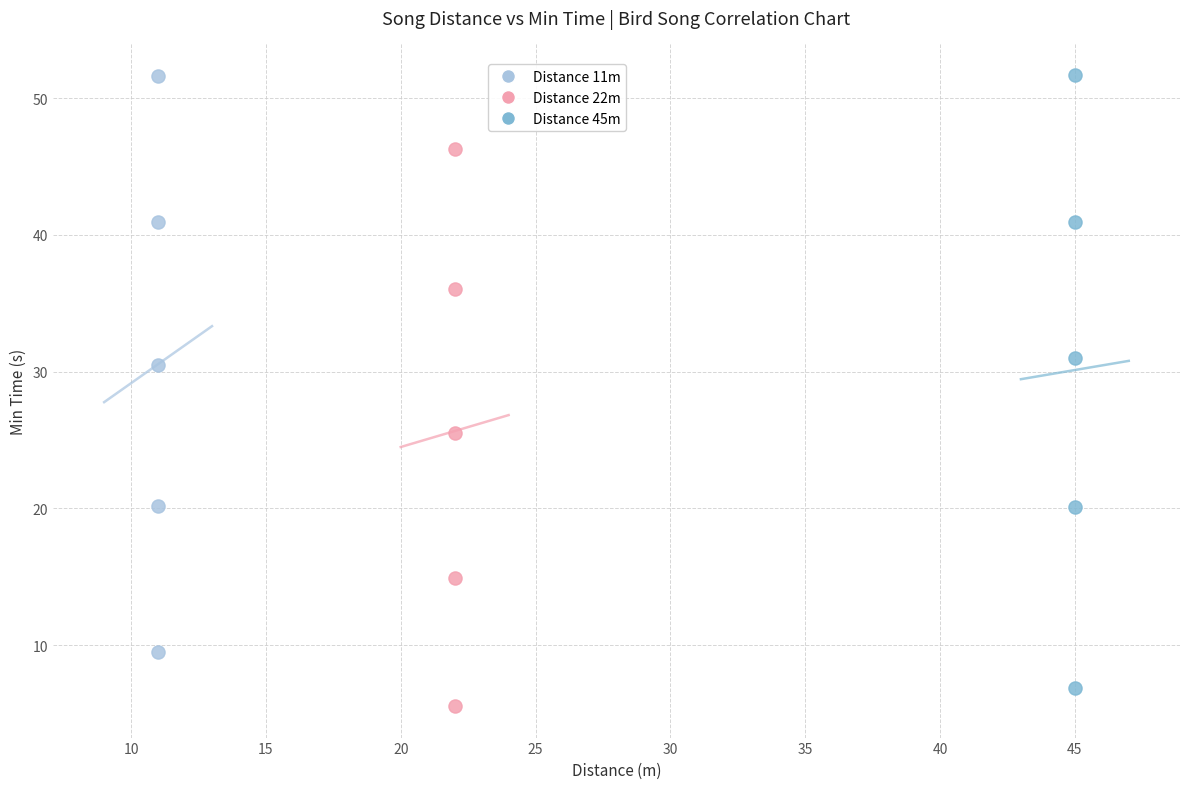

Which series has the widest spread of Y values?

Distance 45m